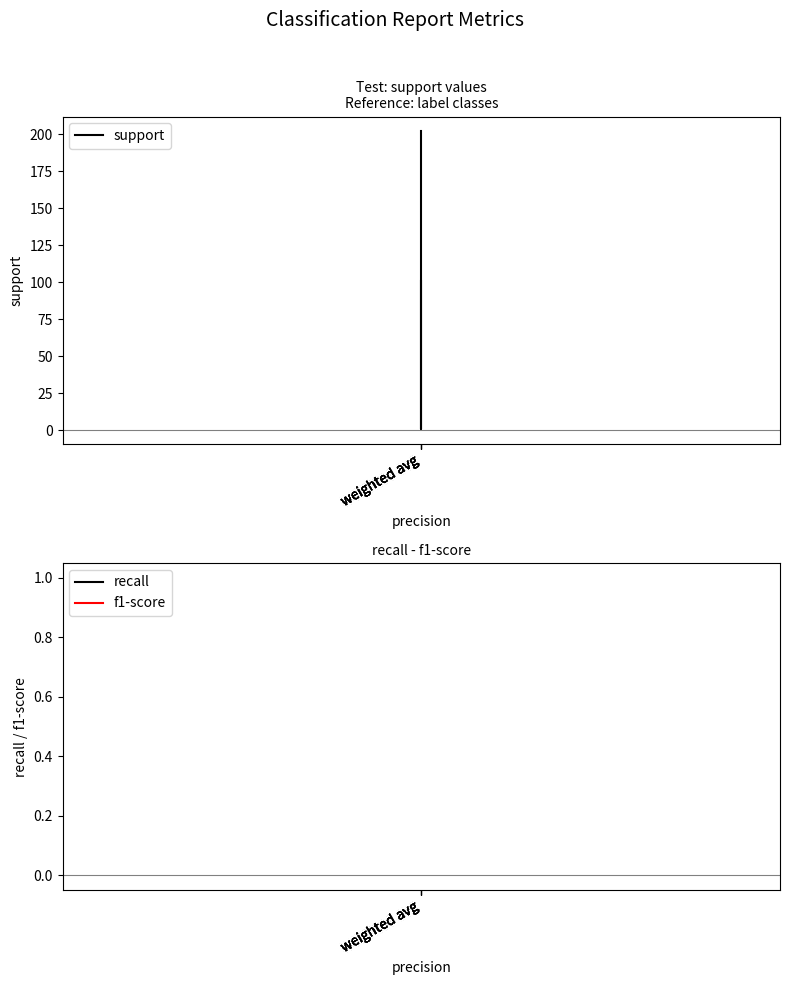

What is the approximate value of support at weighted avg?

101